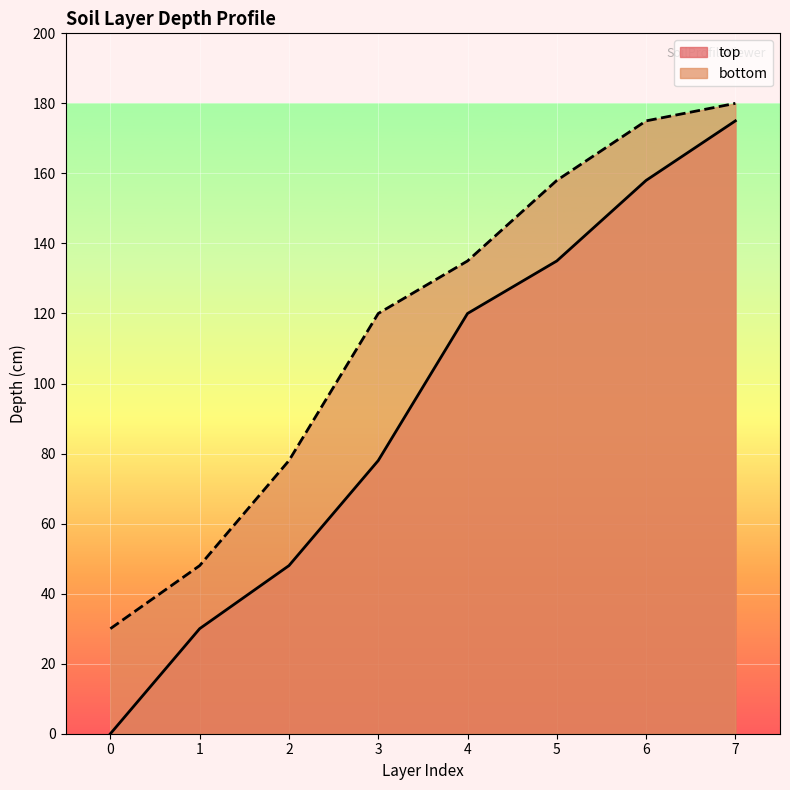

Rank the series at 4 from highest to lowest value.

bottom, top